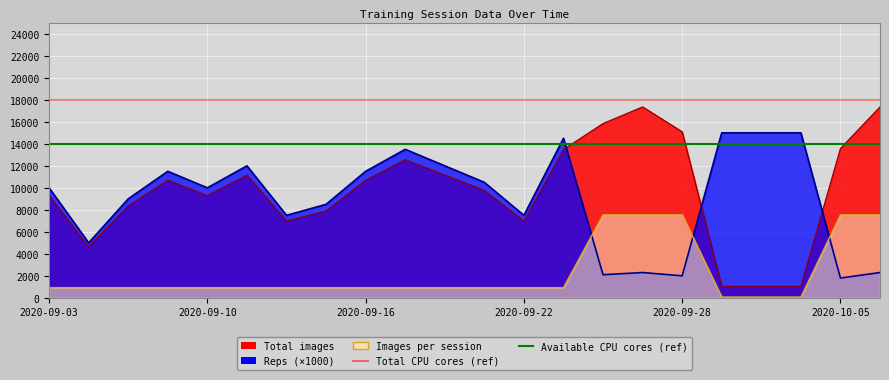

What is the difference between the highest and lowest values at 2020-09-03?

4000